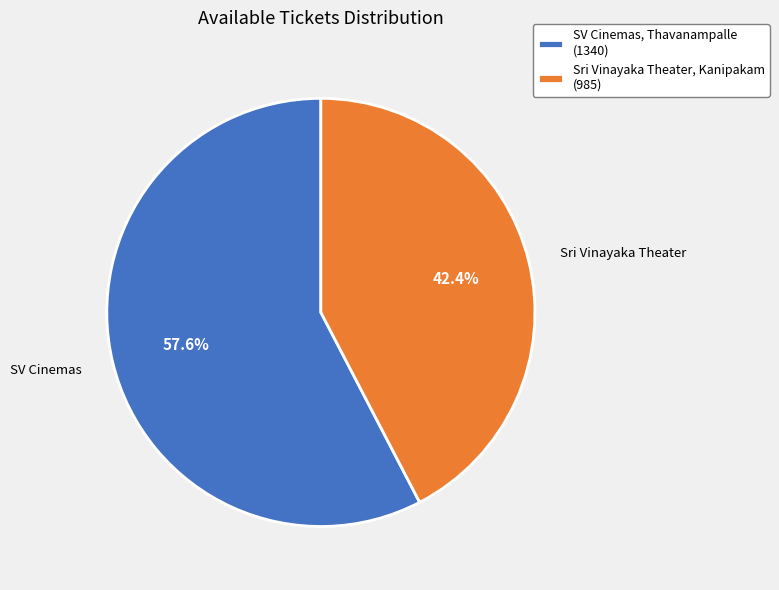

To the nearest percent, what percentage of the pie is Sri Vinayaka Theater, Kanipakam?

42%